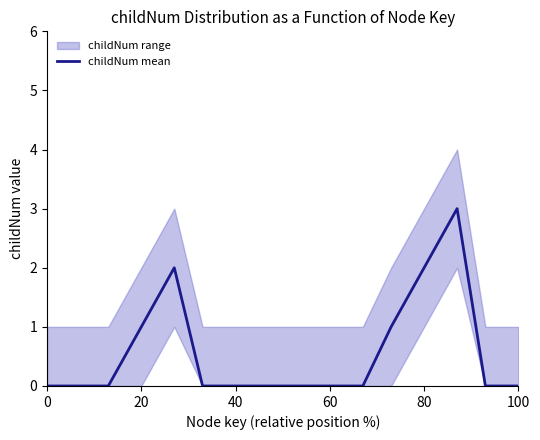

Reading right to left, what are all the values shown in this chart?

0	0	3	2	1	0	0	0	0	0	0	2	1	0	0	0